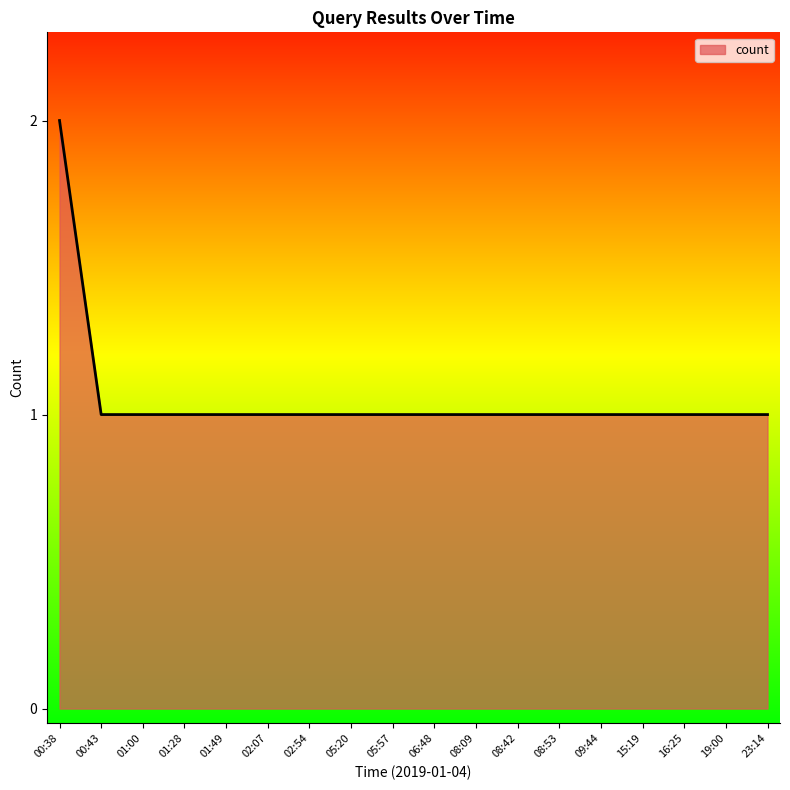

What is the ratio of the value at 00:38 to the value at 05:20?

2.0